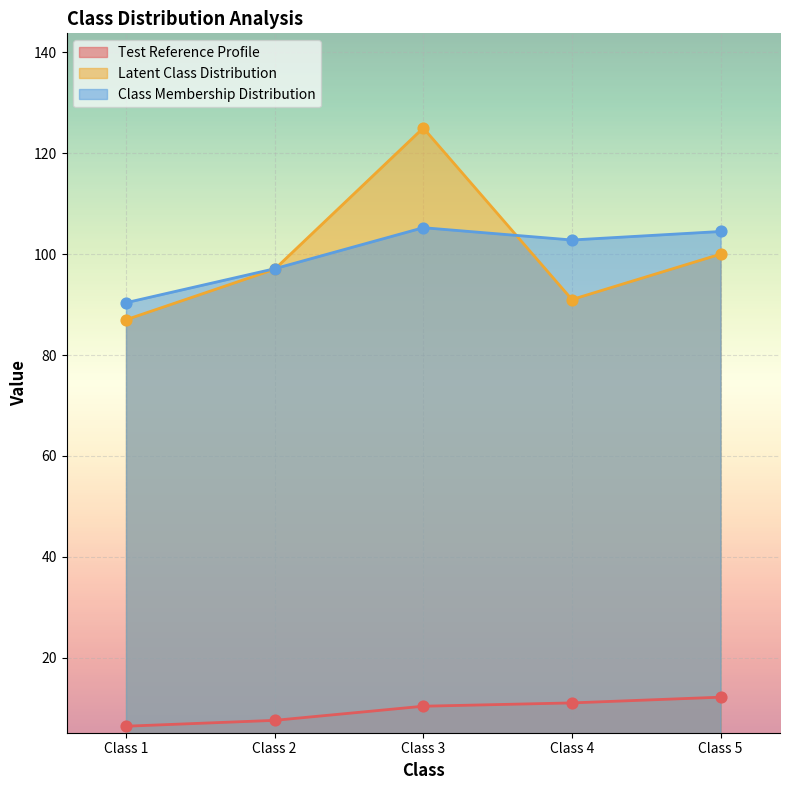

Which series reaches the minimum Y coordinate?

Test Reference Profile